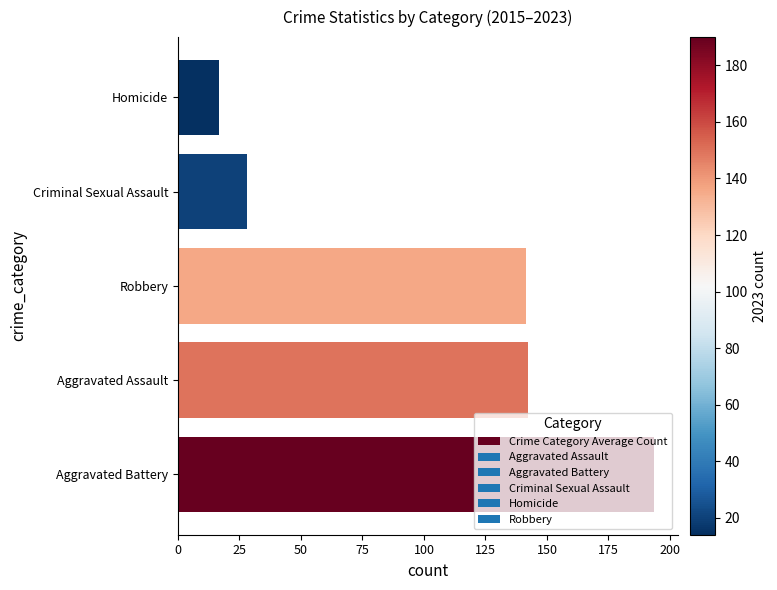

What is the change in value from Aggravated Assault to Criminal Sexual Assault?

-114.3